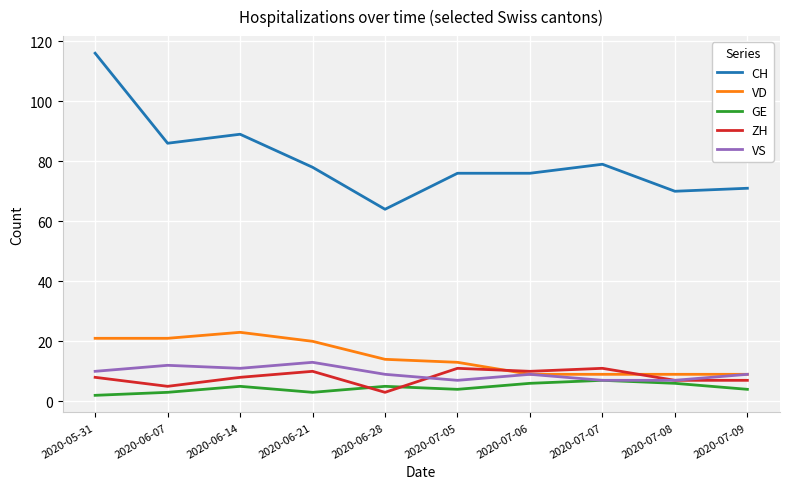

The CH series shows 76 at 2020-07-06. True or false?

True